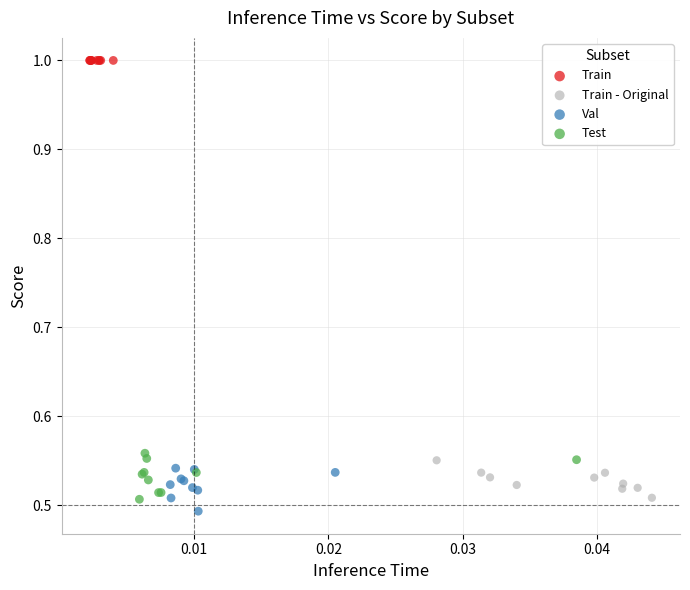

Which series contains the highest Y value?

Train